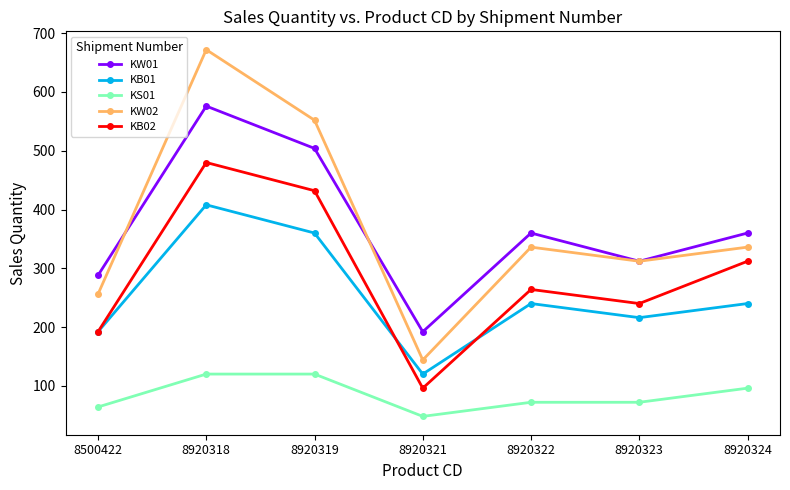

What is the average value of the KW02 series?

373